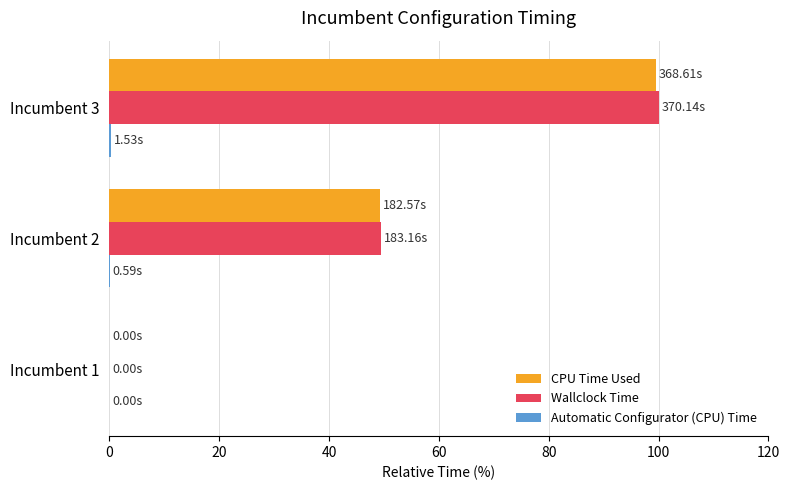

Which series has the widest spread of values?

Wallclock Time